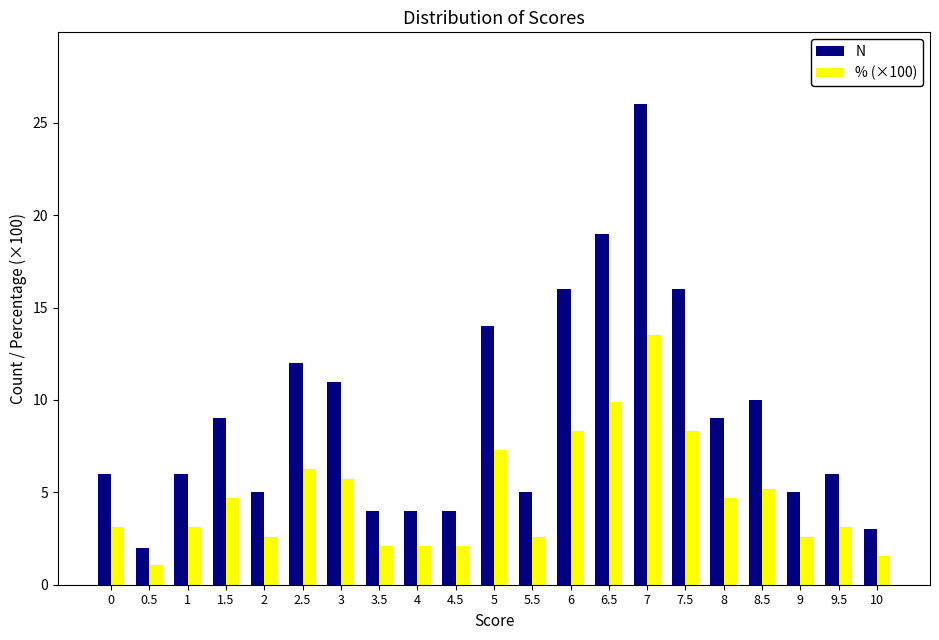

Is the value of N at 7.5 greater than the value of % (×100) at 1.5?

Yes